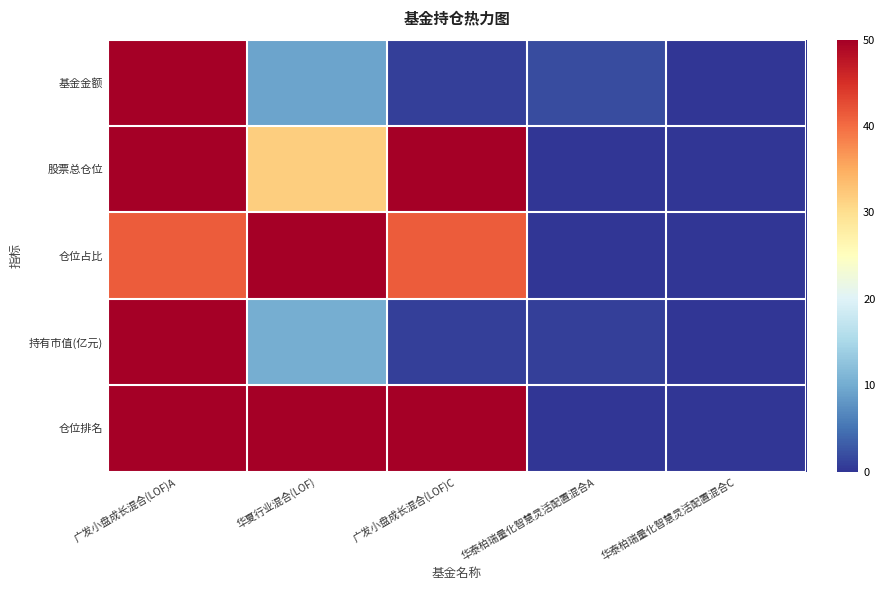

At which category is the sum across all series the highest?

广发小盘成长混合(LOF)A